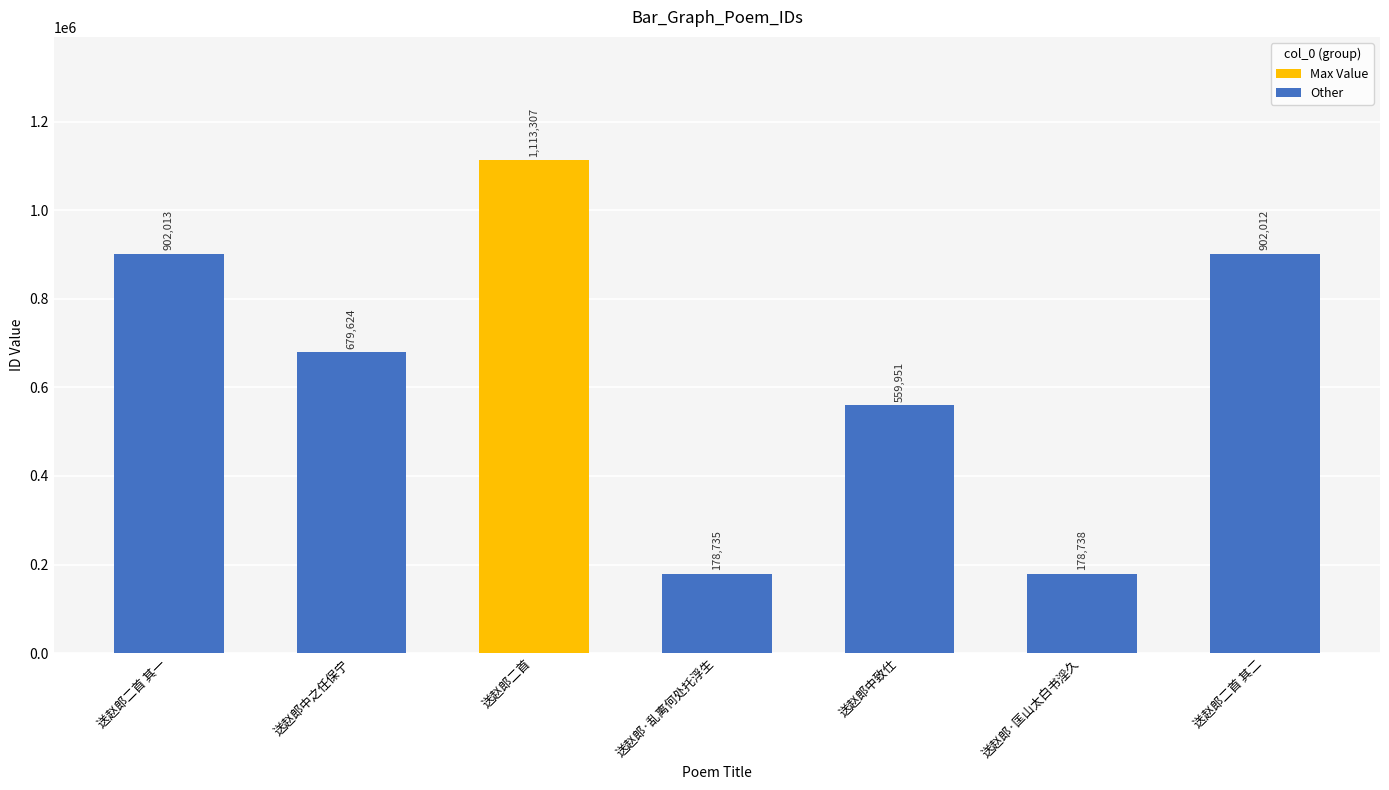

What is the label of the 6th bar from the left?

送赵郎·匡山太白书淫久